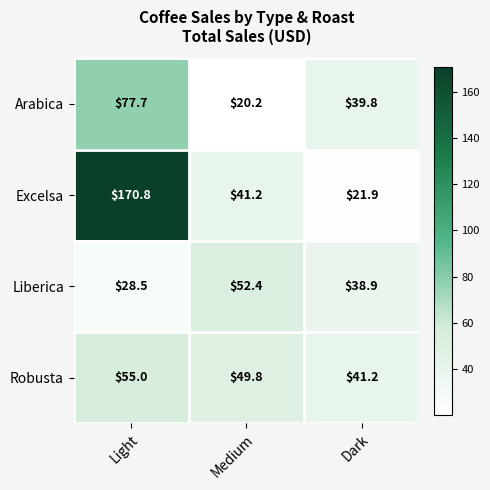

At which label is Excelsa closest to 96?

Medium